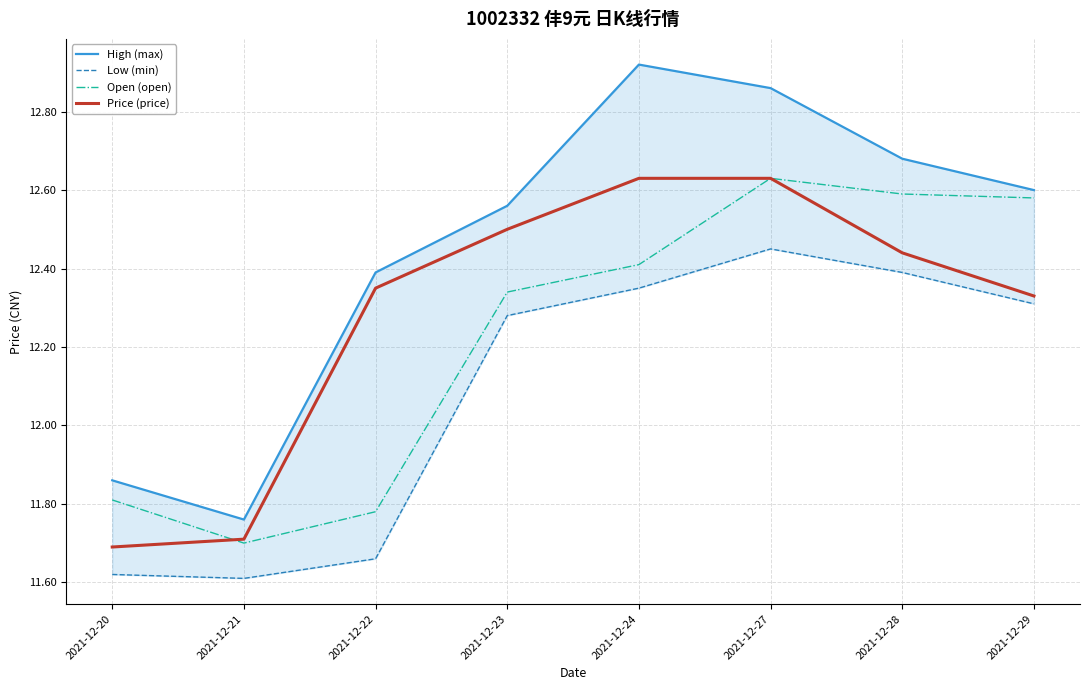

The value of Open (open) at 2021-12-24 is 6.8. True or false?

False